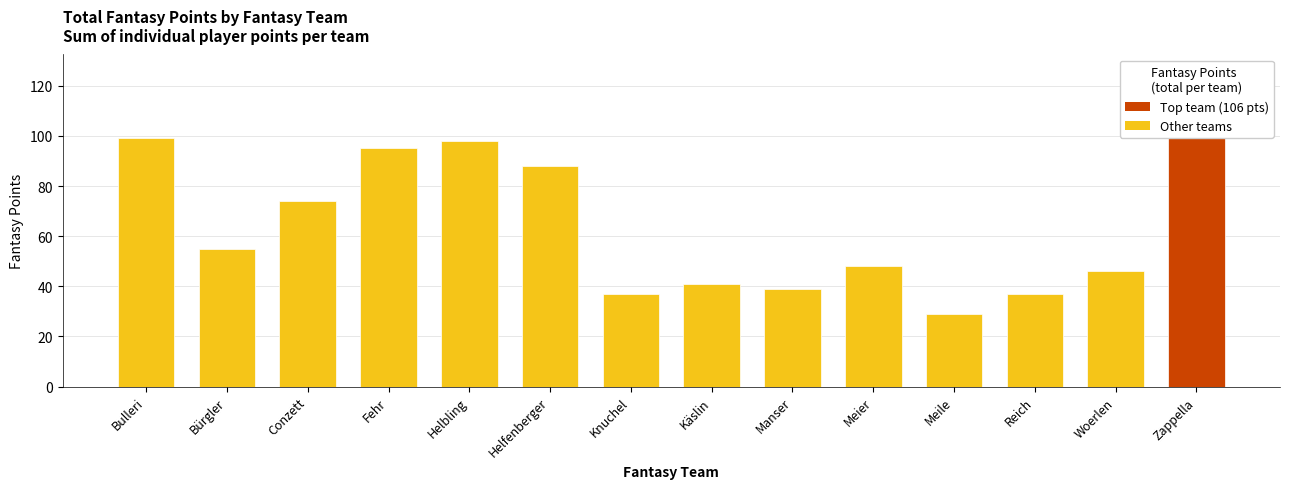

List the labels in order of value, smallest first.

Meile, Knuchel, Reich, Manser, Käslin, Woerlen, Meier, Bürgler, Conzett, Helfenberger, Fehr, Helbling, Bulleri, Zappella